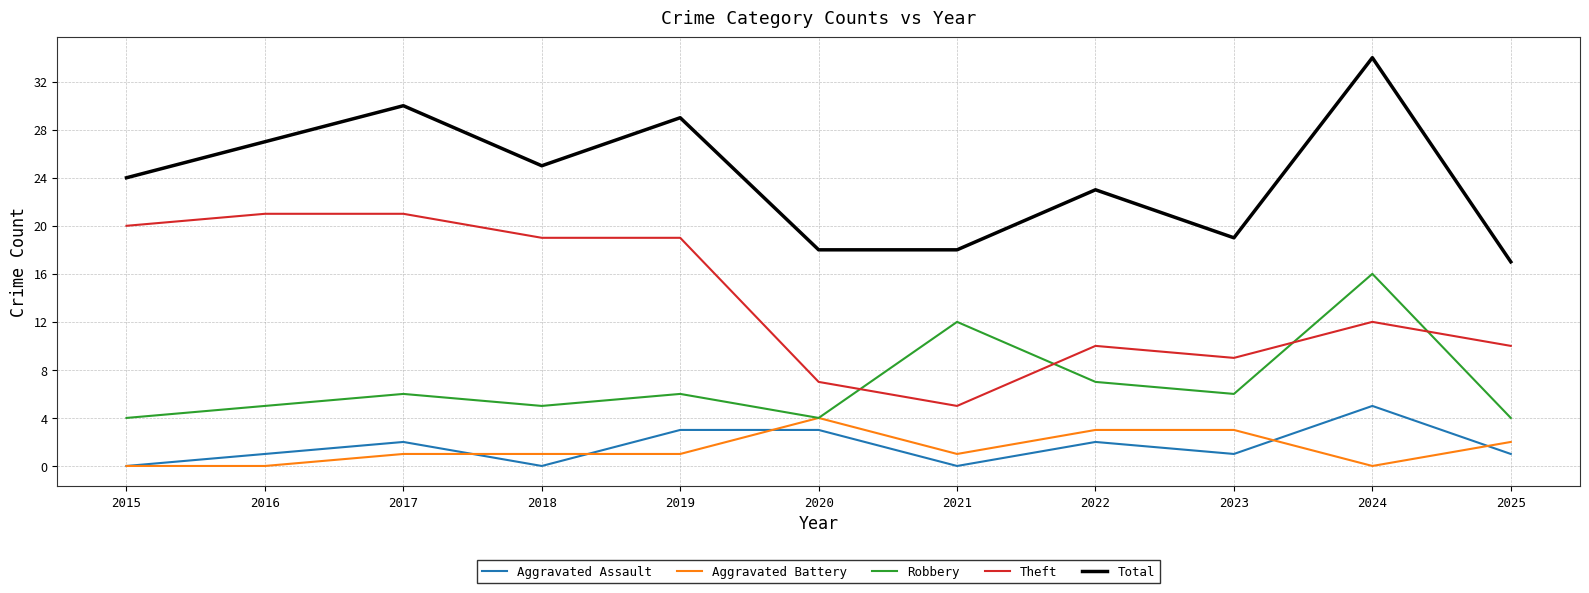

Reading right to left, what are all the values shown in this chart?

Aggravated Assault: 2025=1	2024=5	2023=1	2022=2	2021=0	2020=3	2019=3	2018=0	2017=2	2016=1	2015=0
Aggravated Battery: 2025=2	2024=0	2023=3	2022=3	2021=1	2020=4	2019=1	2018=1	2017=1	2016=0	2015=0
Robbery: 2025=4	2024=16	2023=6	2022=7	2021=12	2020=4	2019=6	2018=5	2017=6	2016=5	2015=4
Theft: 2025=10	2024=12	2023=9	2022=10	2021=5	2020=7	2019=19	2018=19	2017=21	2016=21	2015=20
Total: 2025=17	2024=34	2023=19	2022=23	2021=18	2020=18	2019=29	2018=25	2017=30	2016=27	2015=24